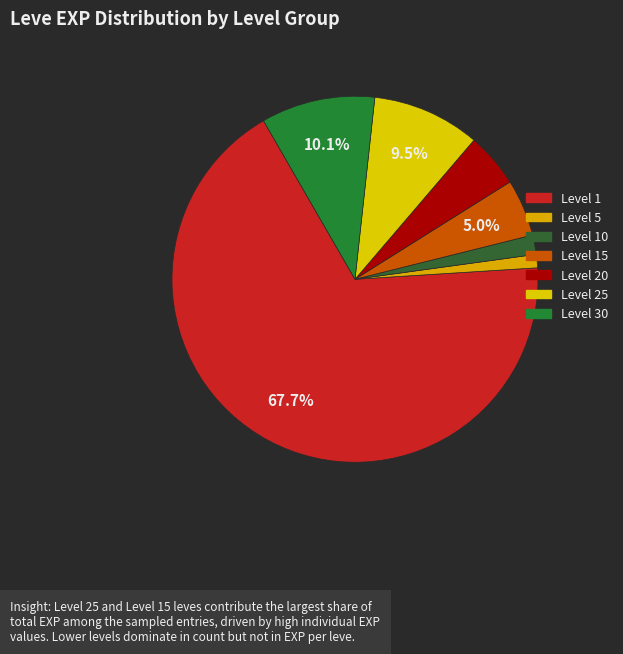

Count the number of slices in the pie.

7